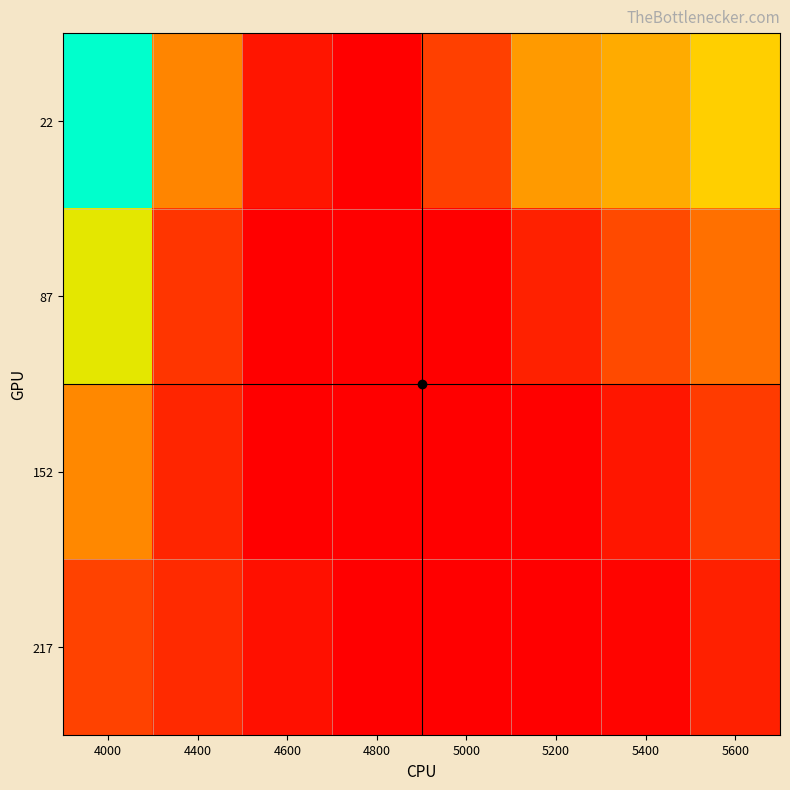

Count the number of categories in the chart.

8